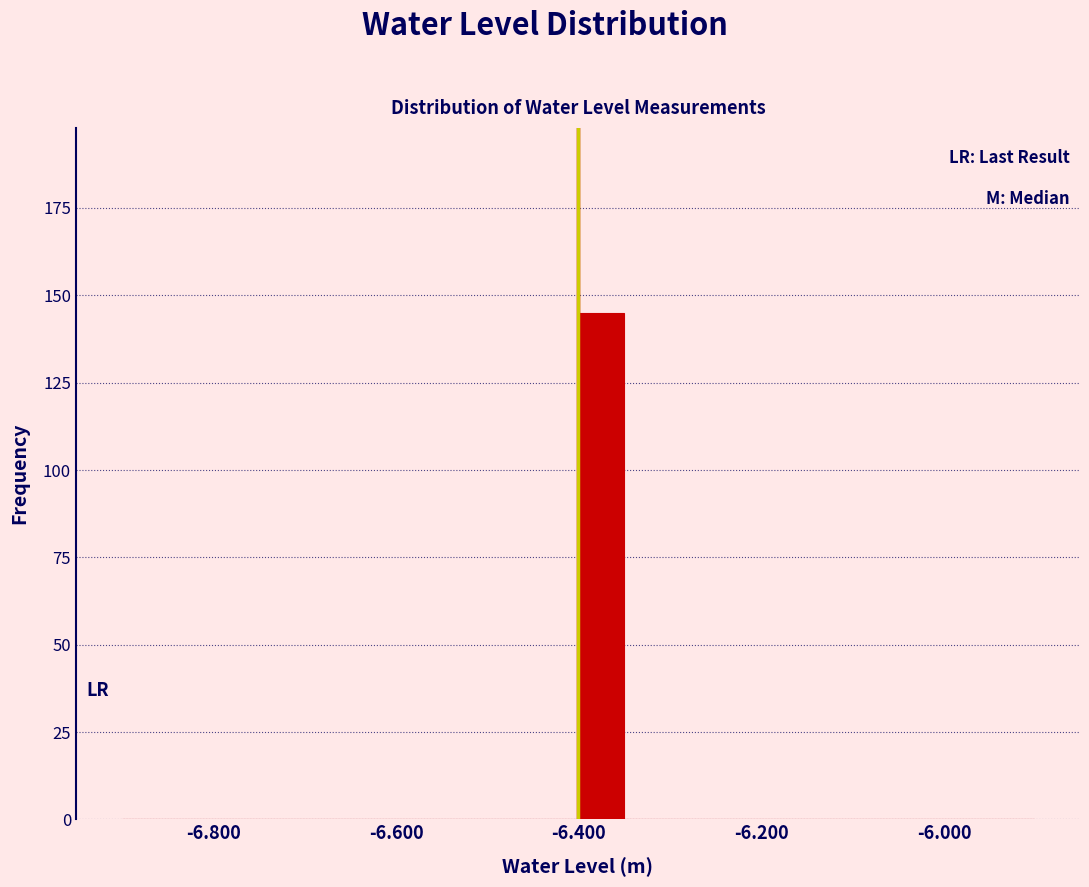

Around what value on the x-axis is the tallest bar? Give the approximate position of its centre, as read against the axis.

-6.38